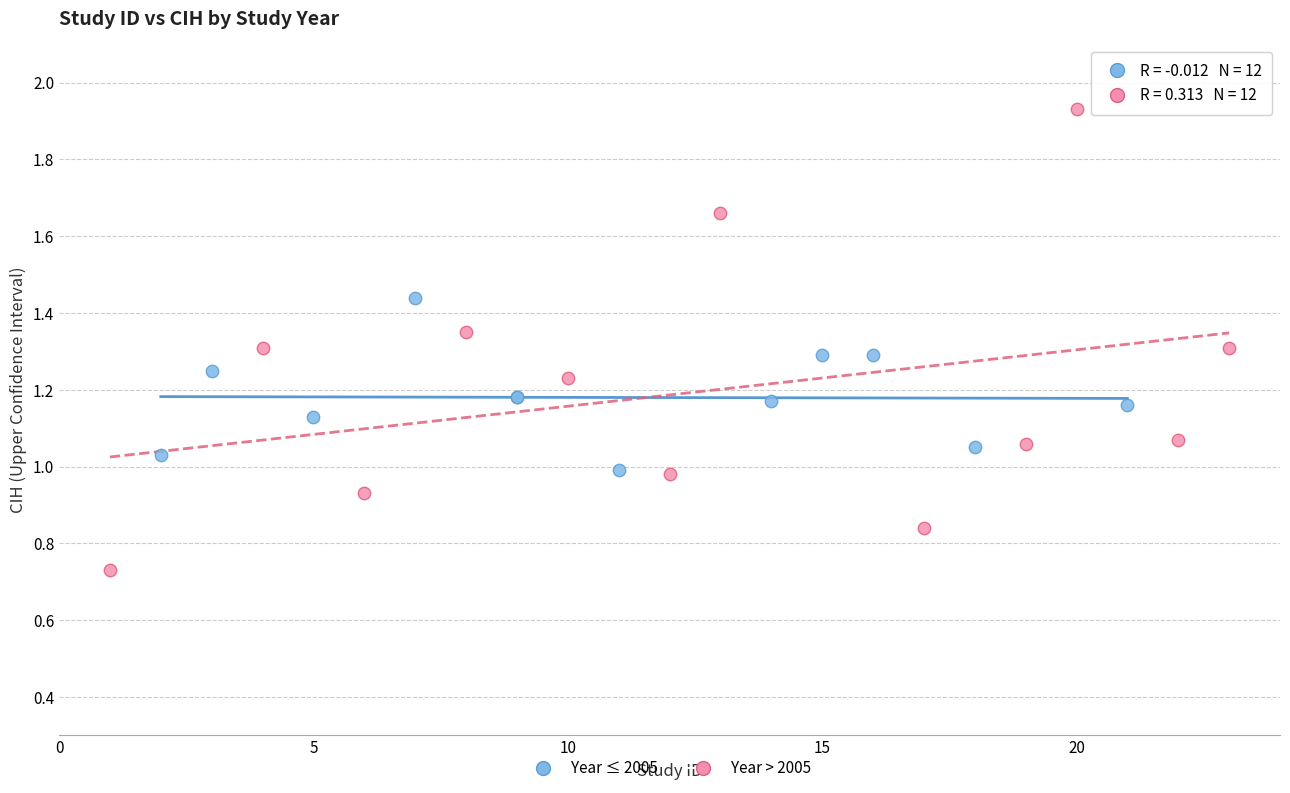

Which series has the widest spread of Y values?

Year > 2005